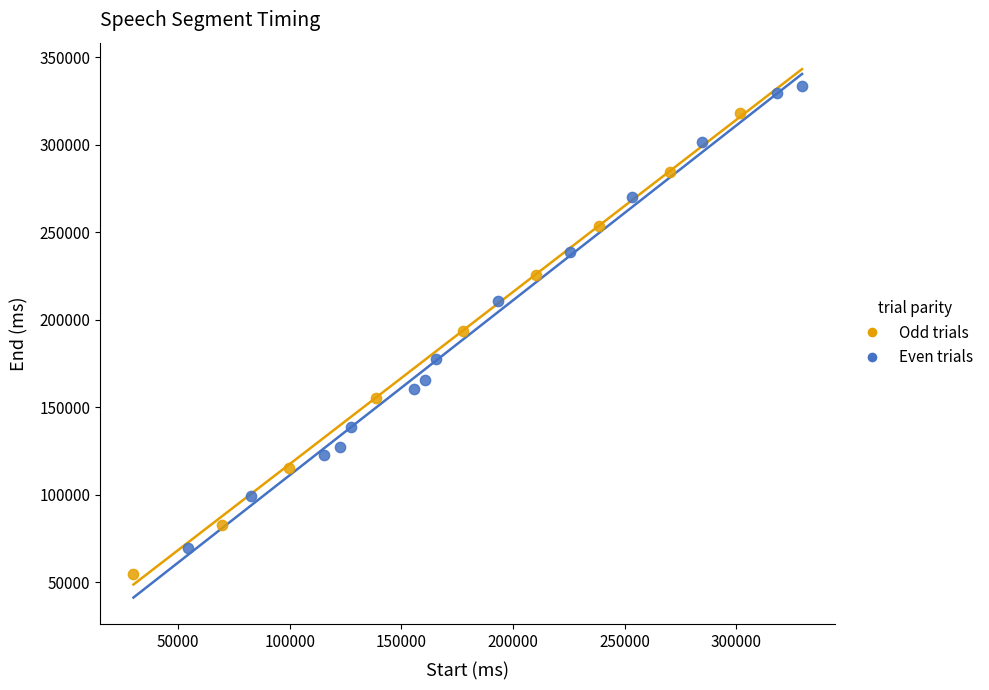

Which series reaches the maximum Y coordinate?

Even trials